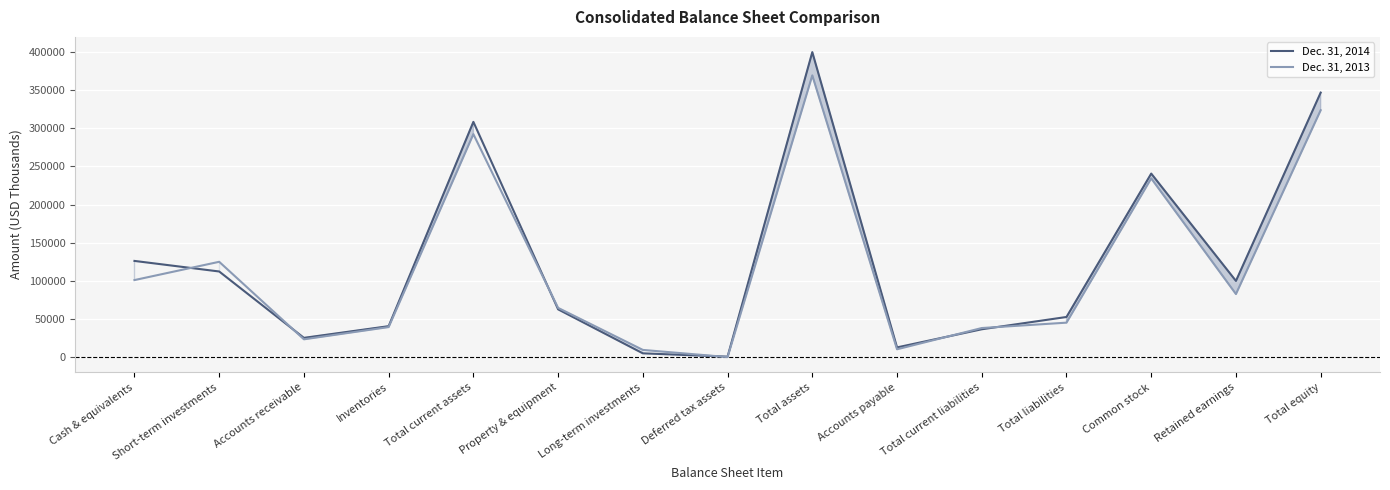

What is the spread (max minus min) of values at Common stock?

6299